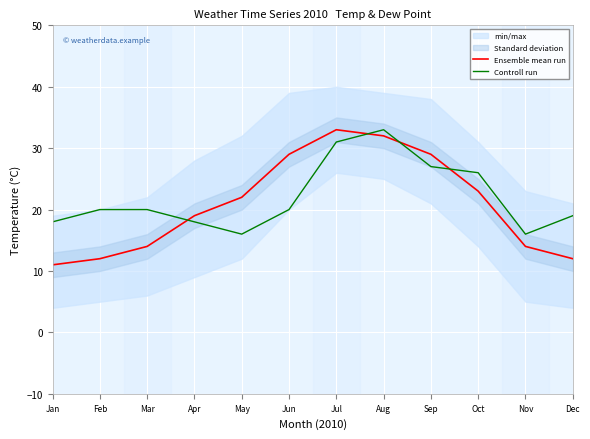

What is the value of the Controll run point at the 8th from the left?

33